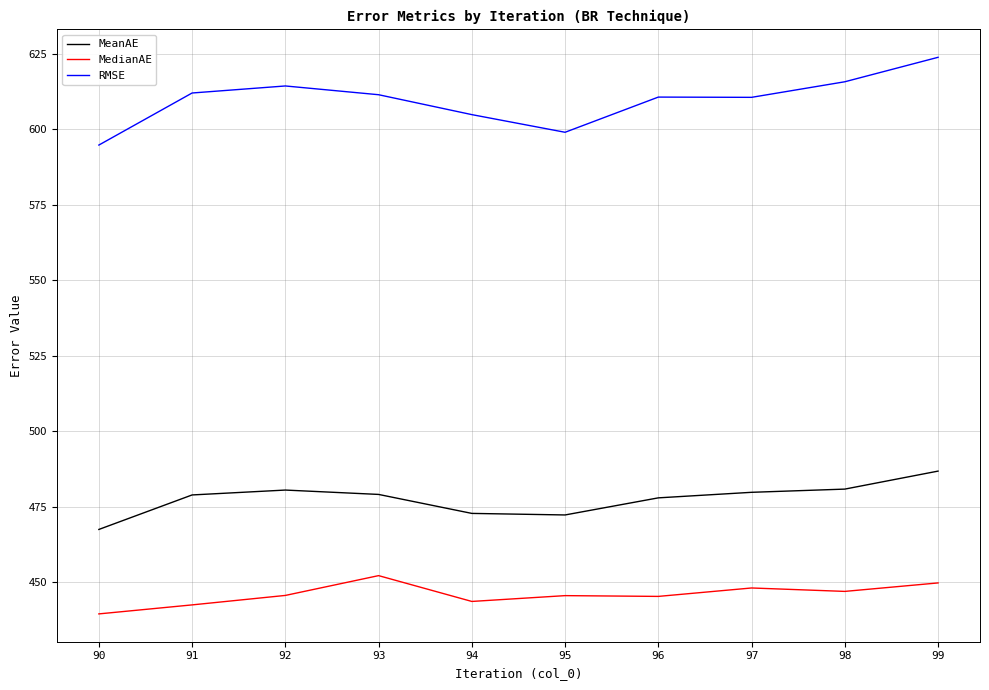

At which label does MedianAE first exceed 445?

92